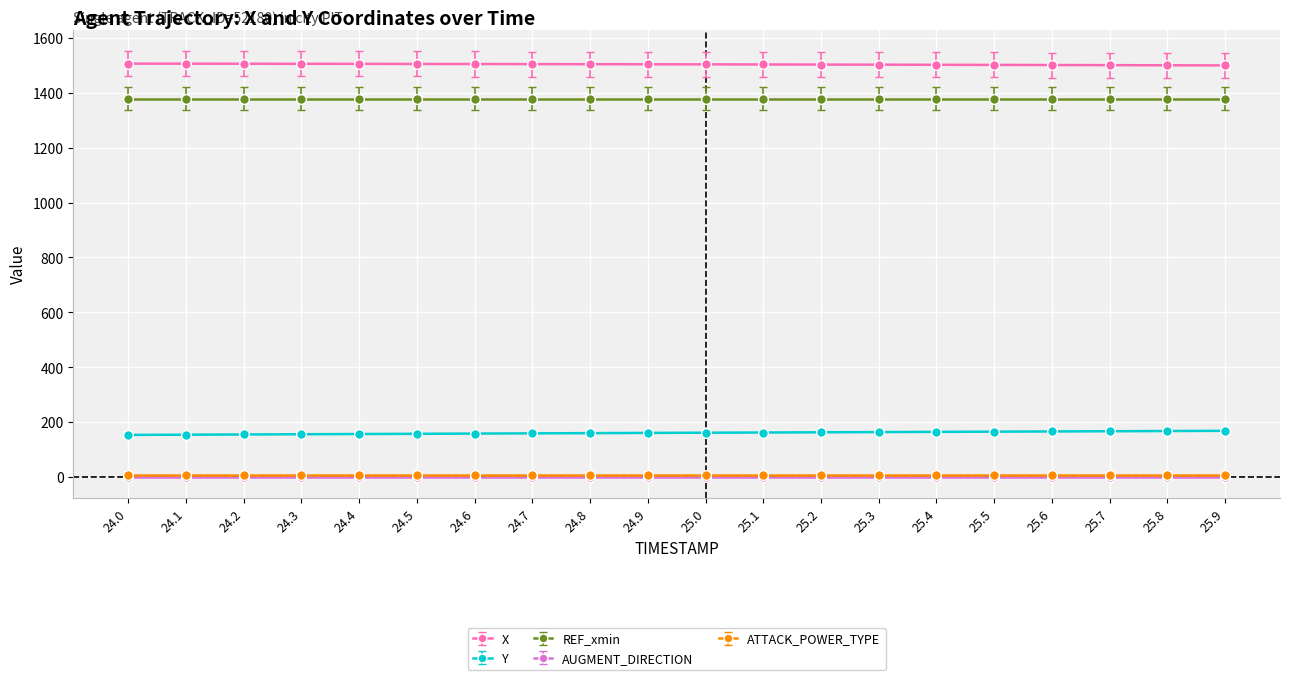

What is the difference between the maximum and minimum values in the X series?

6.5